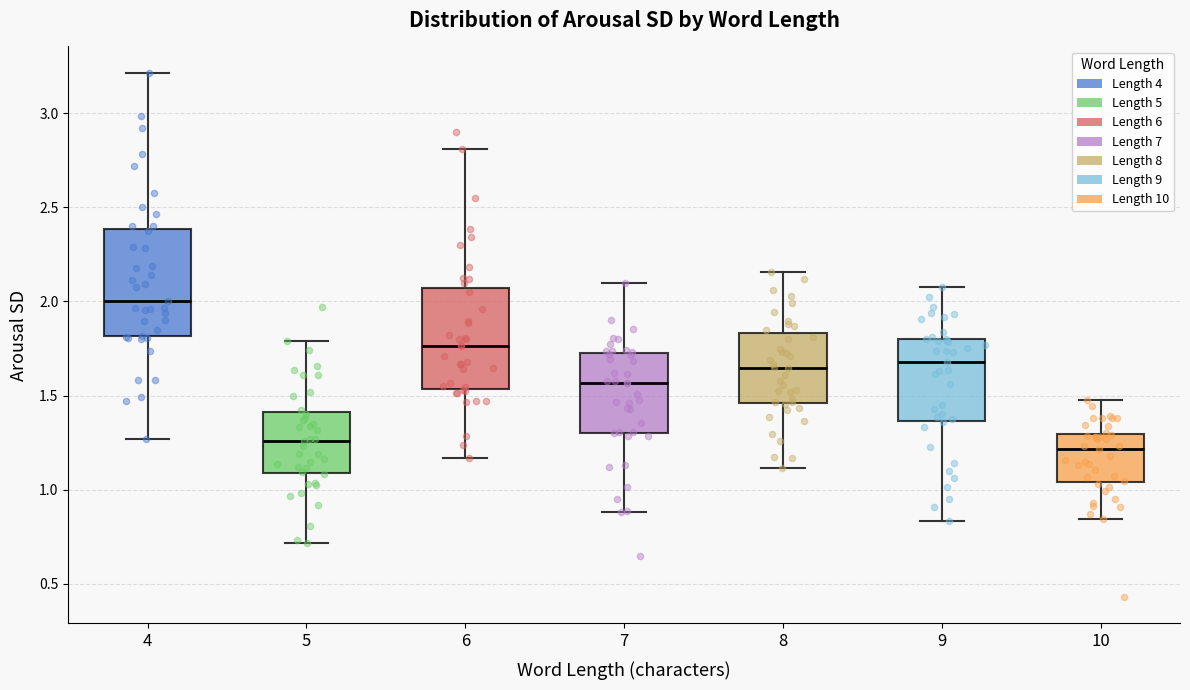

Reading left to right, read every box against the y-axis: the position of its median line, the range the box covers, and the ends of its whiskers. The values are not printed on the chart, so give them approximately, as read against the axis.

4: median 2.00, box 1.80 to 2.40, whiskers 1.25 to 3.20
5: median 1.25, box 1.10 to 1.40, whiskers 0.70 to 1.80
6: median 1.75, box 1.55 to 2.05, whiskers 1.15 to 2.80
7: median 1.55, box 1.30 to 1.75, whiskers 0.90 to 2.10
8: median 1.65, box 1.45 to 1.85, whiskers 1.10 to 2.15
9: median 1.70, box 1.35 to 1.80, whiskers 0.85 to 2.10
10: median 1.20, box 1.05 to 1.30, whiskers 0.85 to 1.50